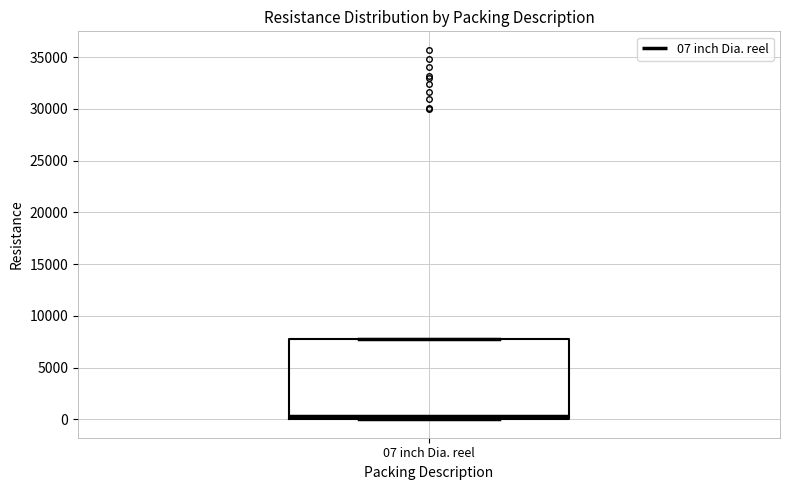

Transcribe this box plot: give where the median line is, the range the box spans, and where the two whiskers end, as read against the y-axis. The values are not printed on the chart, so give them approximately, as read against the axis.

median 500, box 0 to 8000, whiskers 0 to 8000